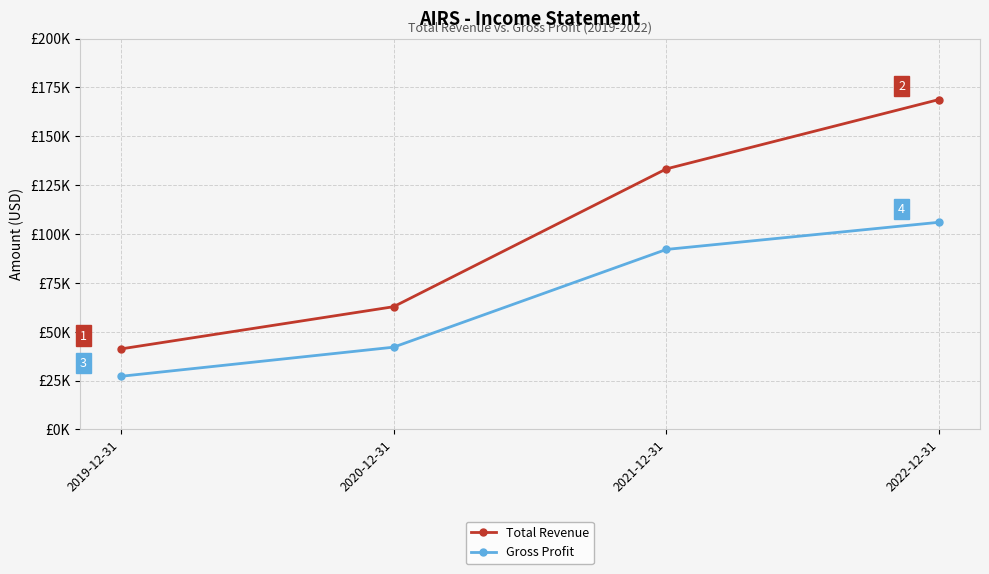

What is the label of the 2nd point from the right?

2021-12-31